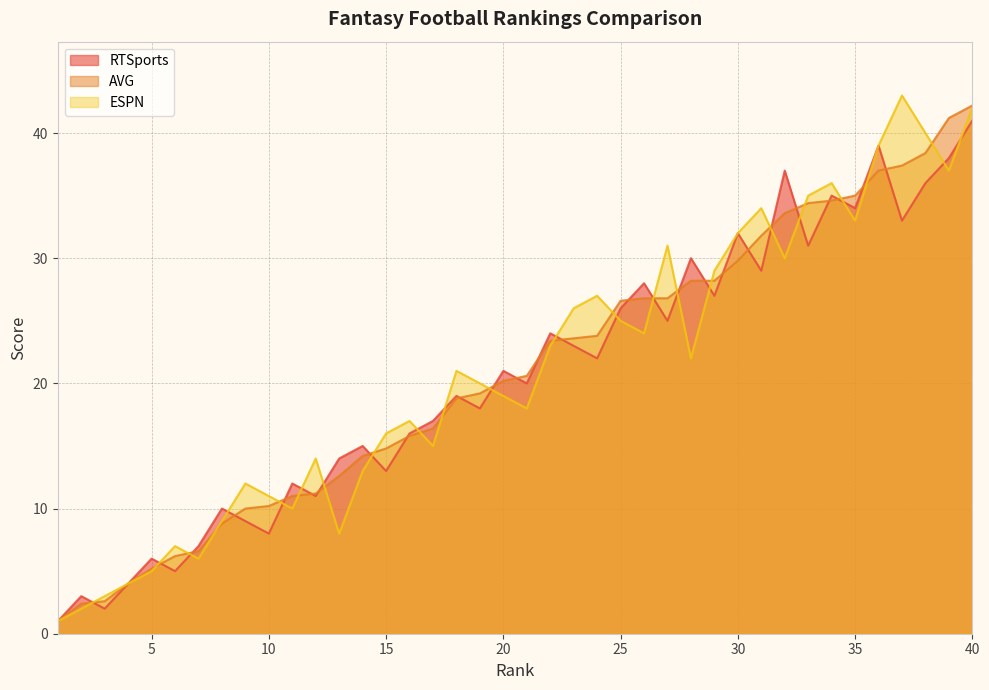

What is the difference between the highest and lowest values at 27?

6.0